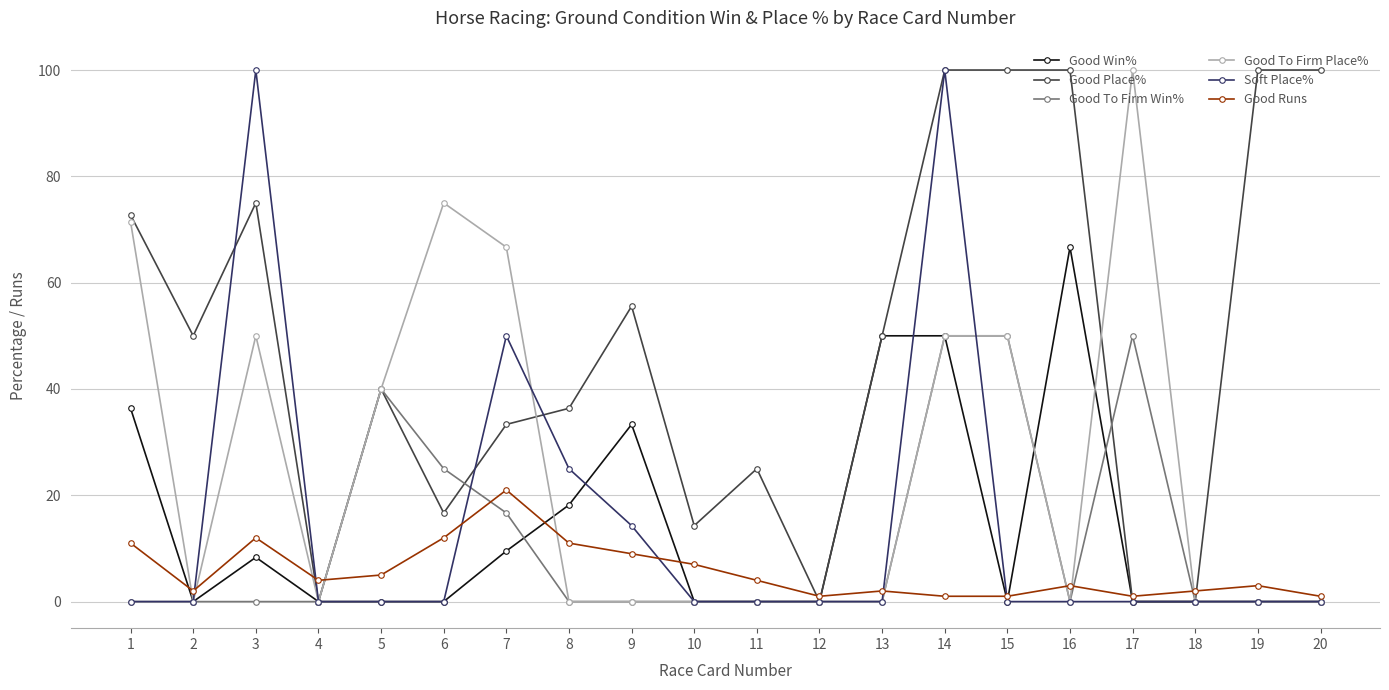

Where is the first local minimum for Good Place%?

2